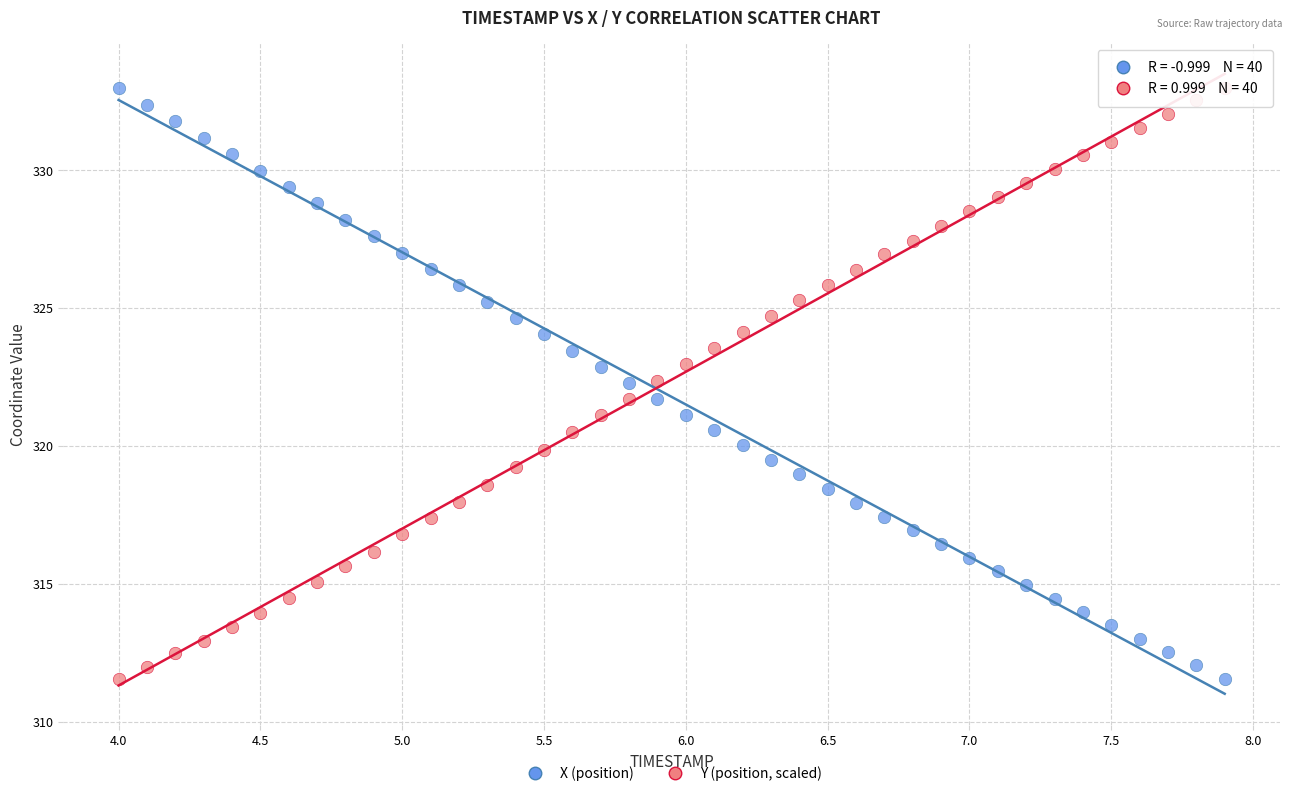

Across all data points, what is the range of Y values (max minus min)?

21.4